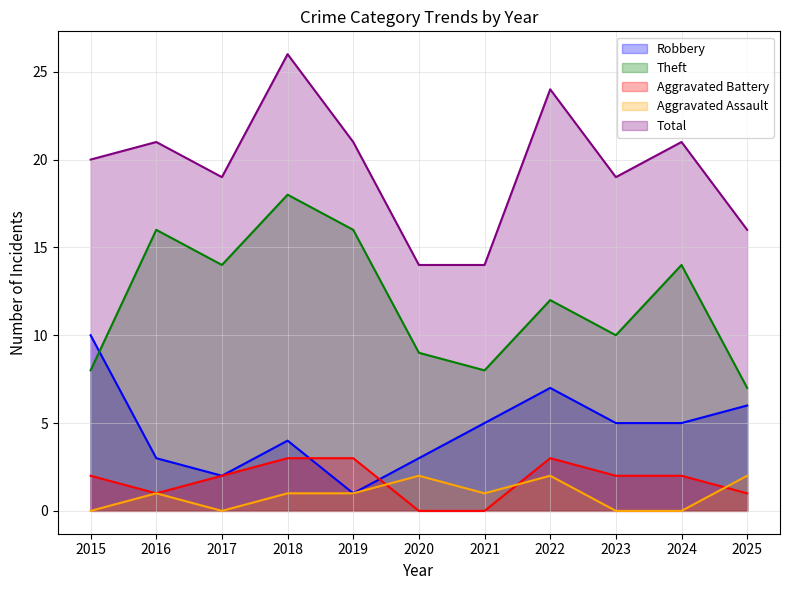

After their last crossing, which series has the higher values: Aggravated Assault or Aggravated Battery?

Aggravated Assault